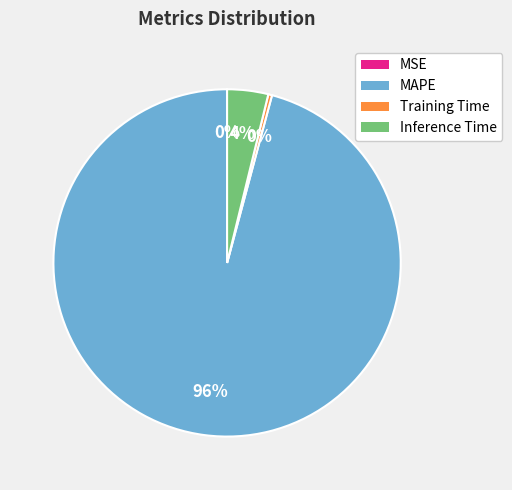

Combined, do MAPE and Training Time account for over 50%?

Yes